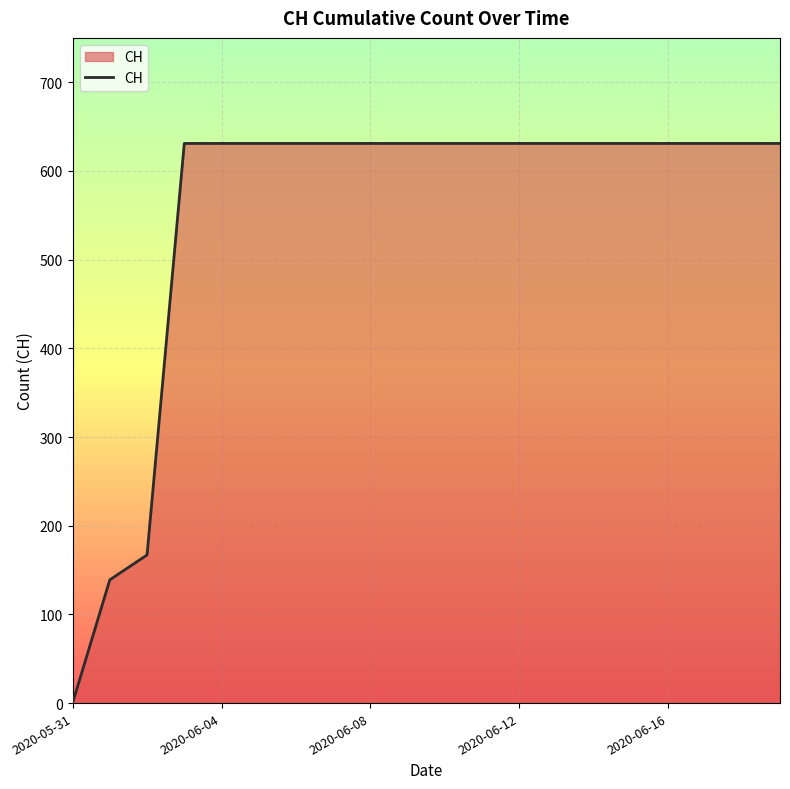

What is the greatest value displayed?

631